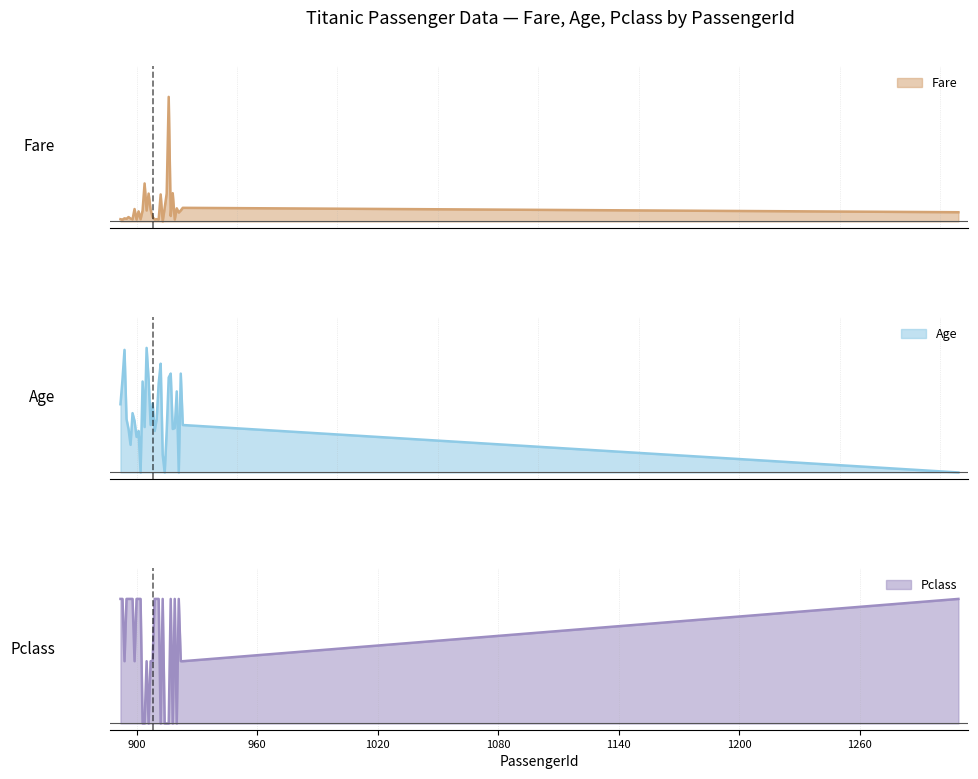

Where is the first local minimum for Age?

897